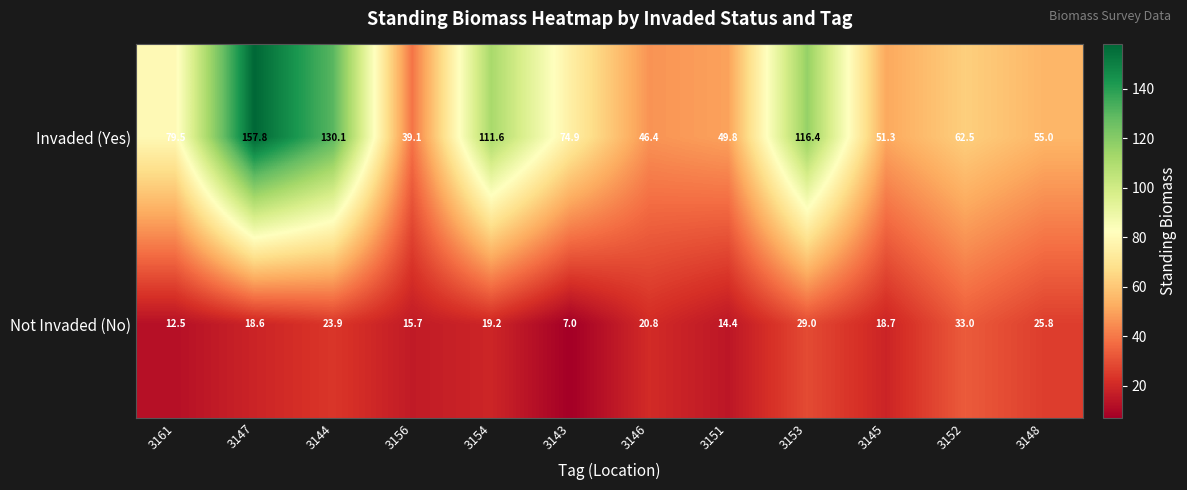

What value does the Invaded (Yes) series have at 3146?

46.4